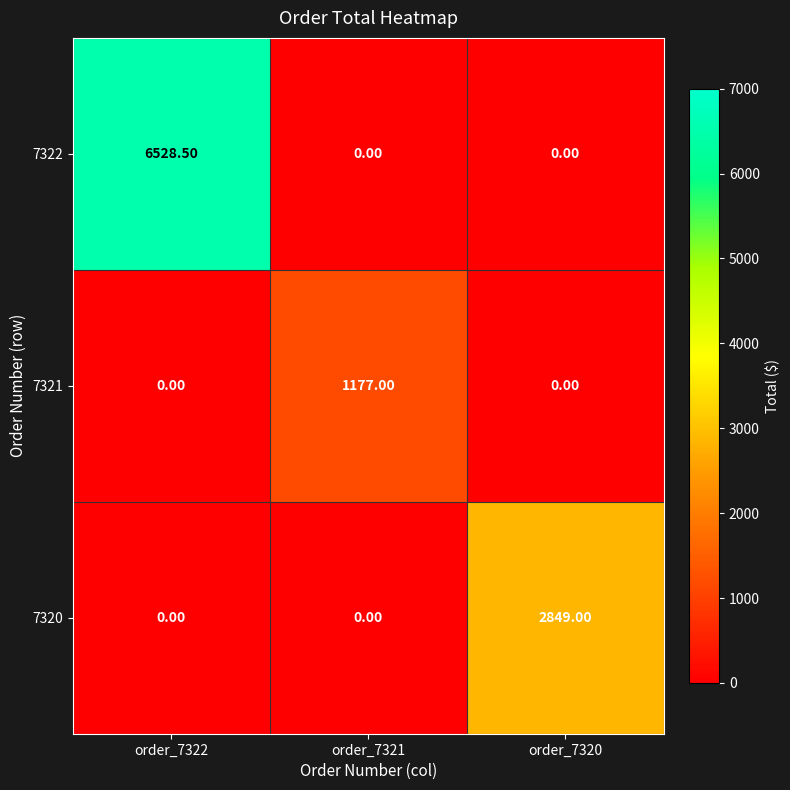

At how many categories does at least one series exceed 5544?

1